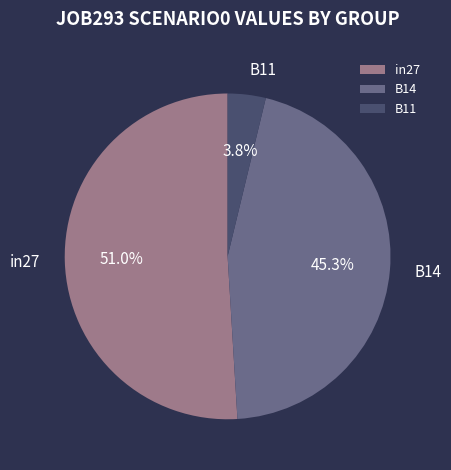

Is B11 the majority of the pie?

No